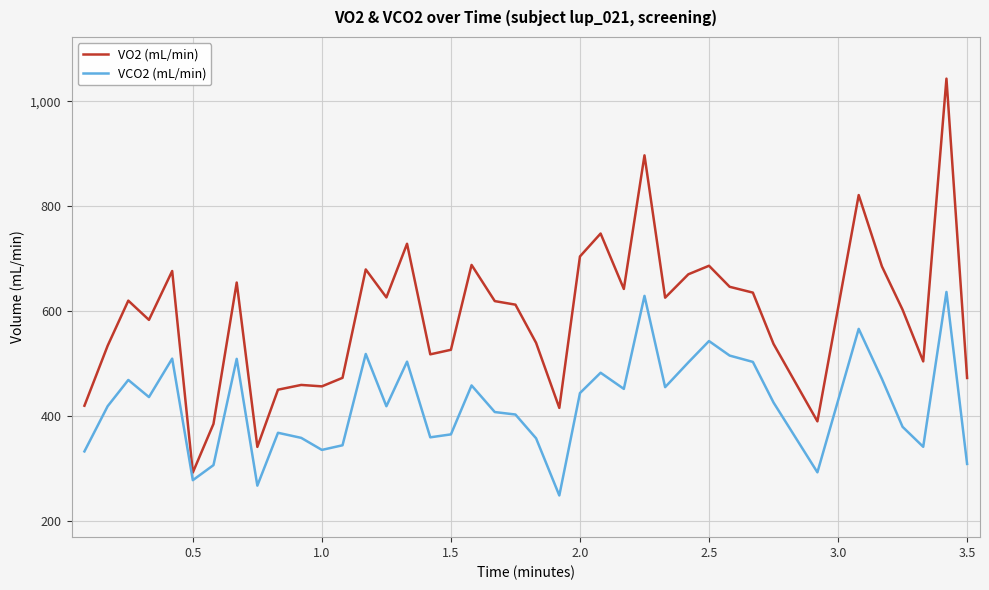

Which series has the widest spread of values?

VO2 (mL/min)